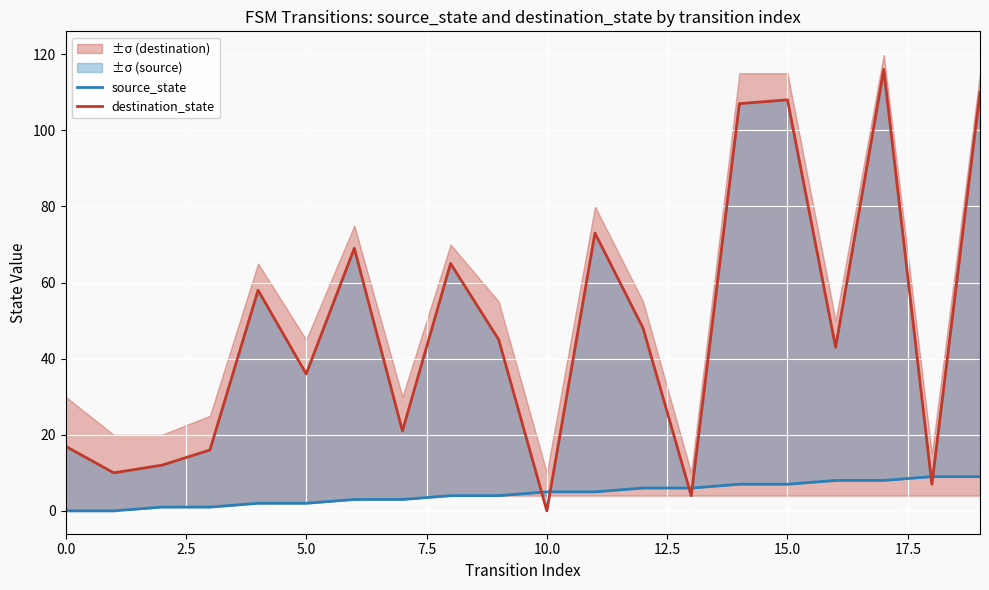

Rank the series by their maximum value, from lowest to highest.

source_state, destination_state